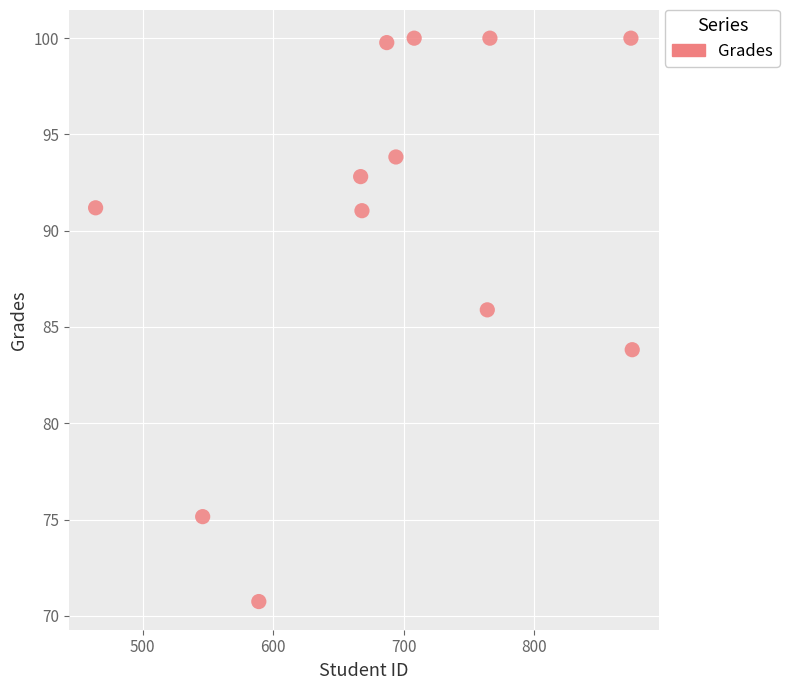

What is the average X value?

691.8